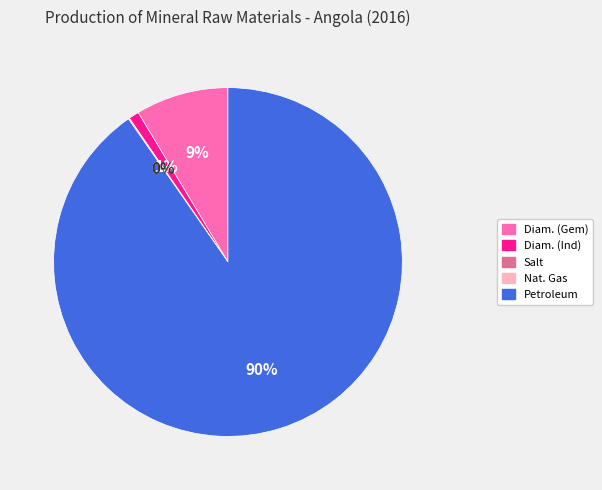

To the nearest percent, what is the average slice percentage?

20%